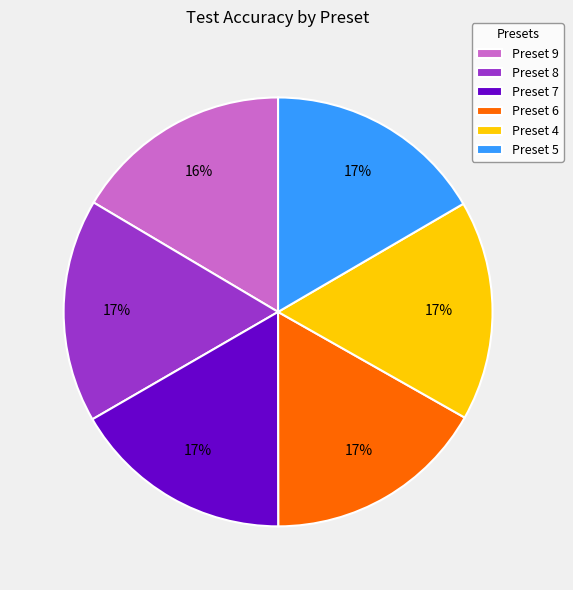

Is there any slice that represents more than half of the pie?

No